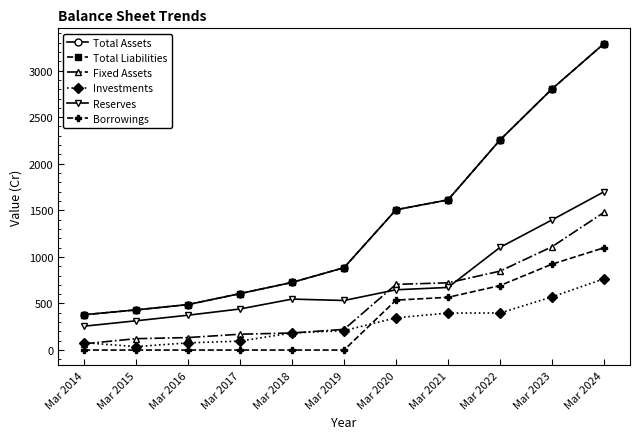

Does the chart have visible grid lines?

No